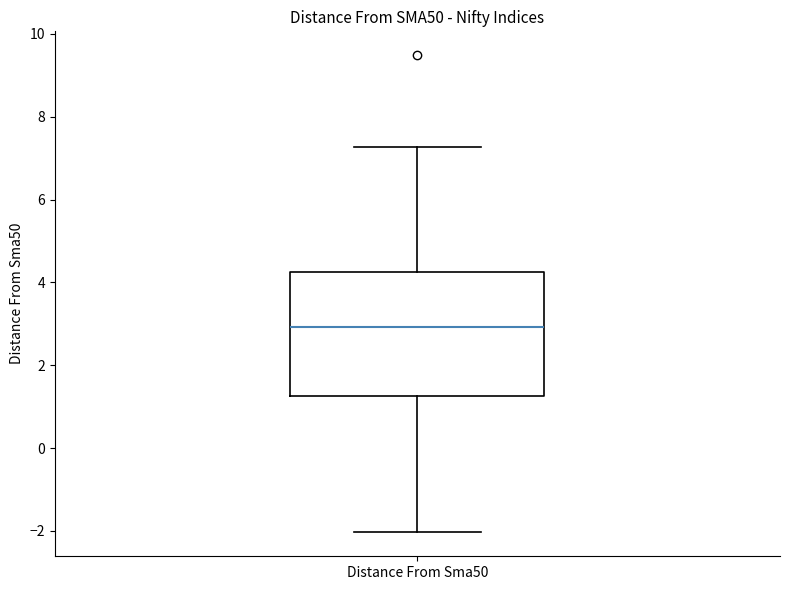

Transcribe this box plot: give where the median line is, the range the box spans, and where the two whiskers end, as read against the y-axis. The values are not printed on the chart, so give them approximately, as read against the axis.

median 3.0, box 1.2 to 4.2, whiskers -2.0 to 7.2